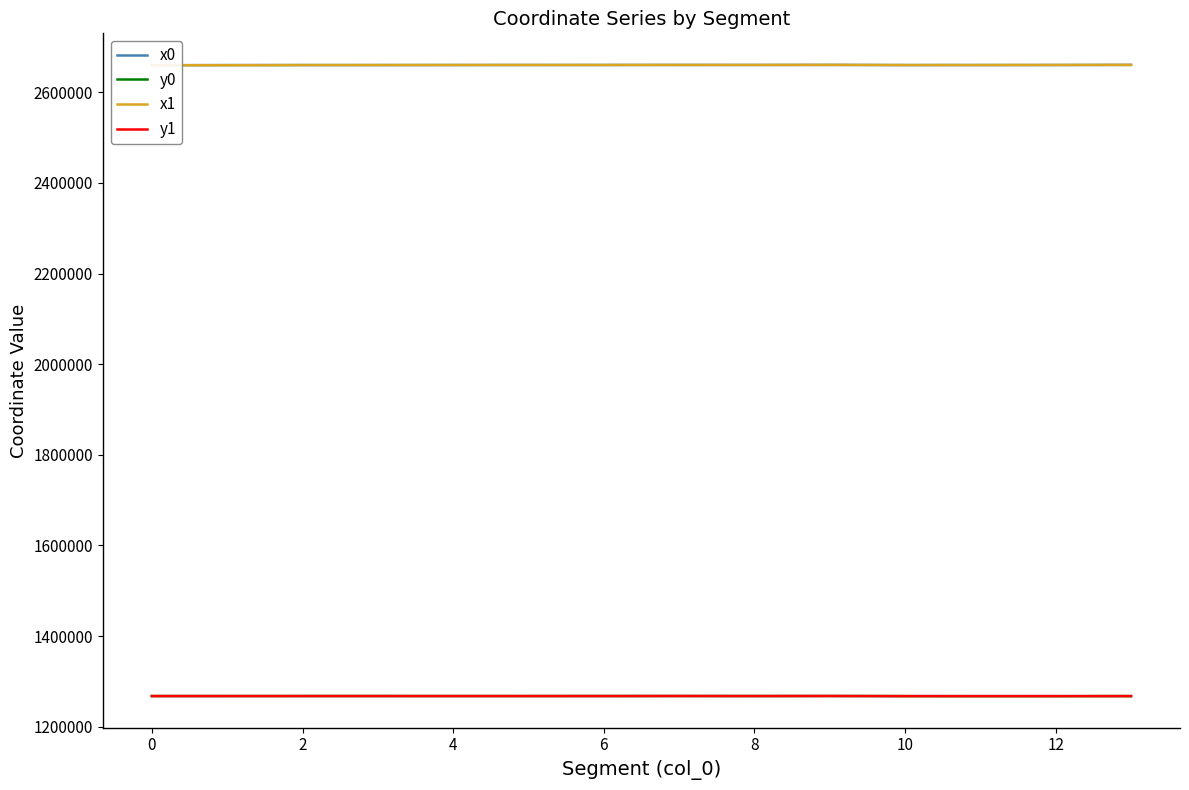

What is the average value of the x1 series?

2660289.9